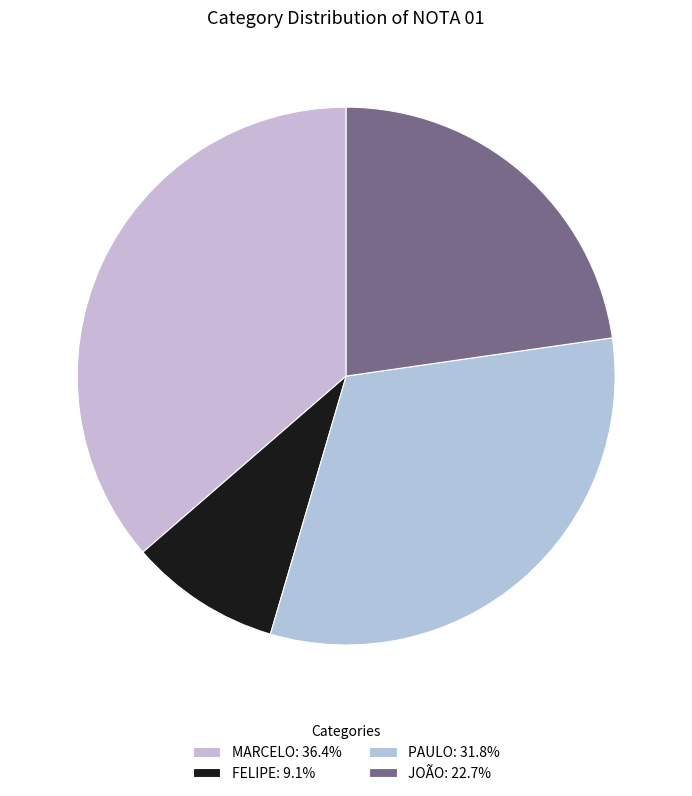

What percentage is NOT represented by MARCELO?

63.6%